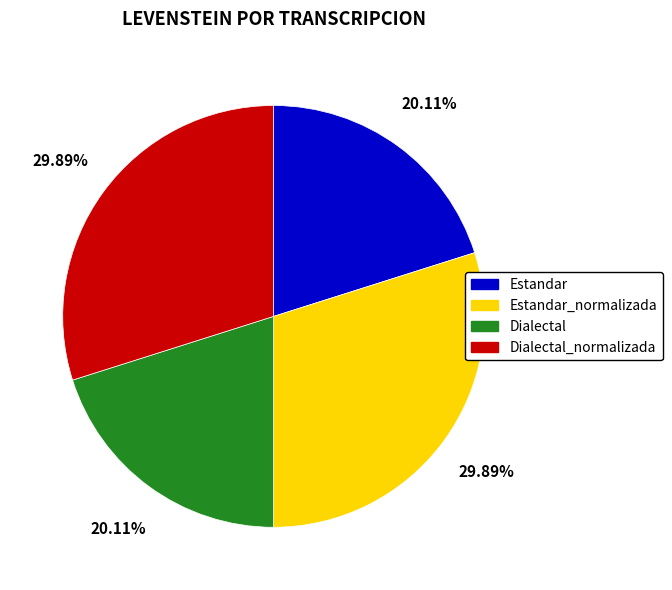

How many segments does this pie chart have?

4